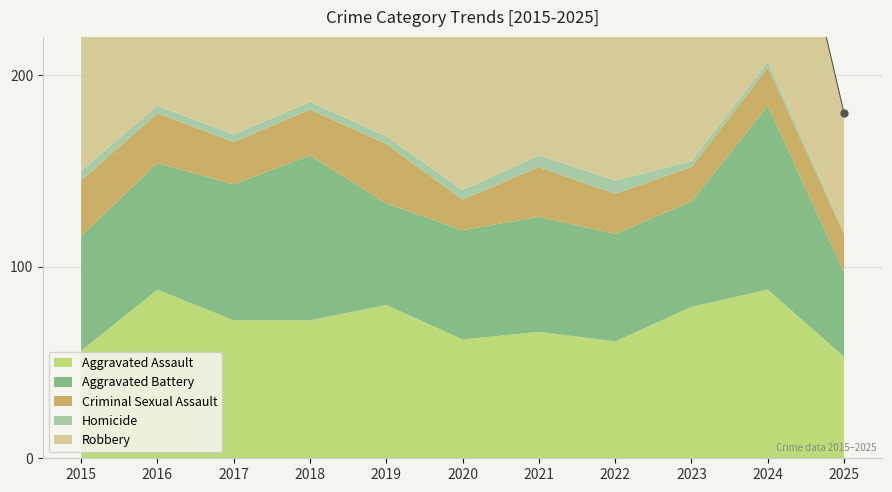

What is the value of the Aggravated Assault point at the 11th from the left?

53